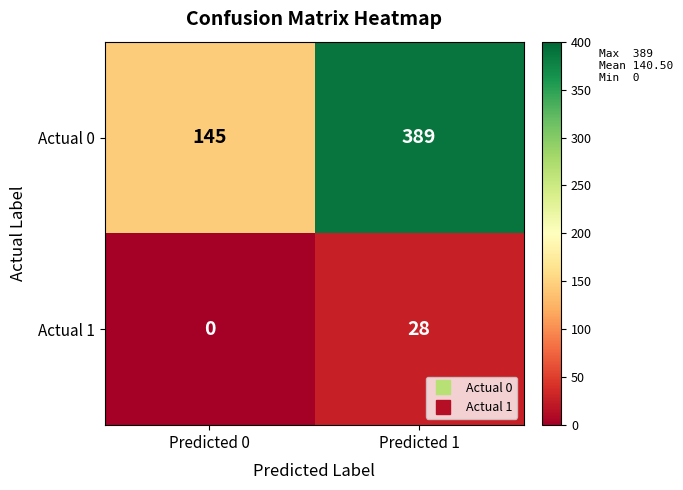

List the series in order of their overall mean, highest first.

Actual 0, Actual 1